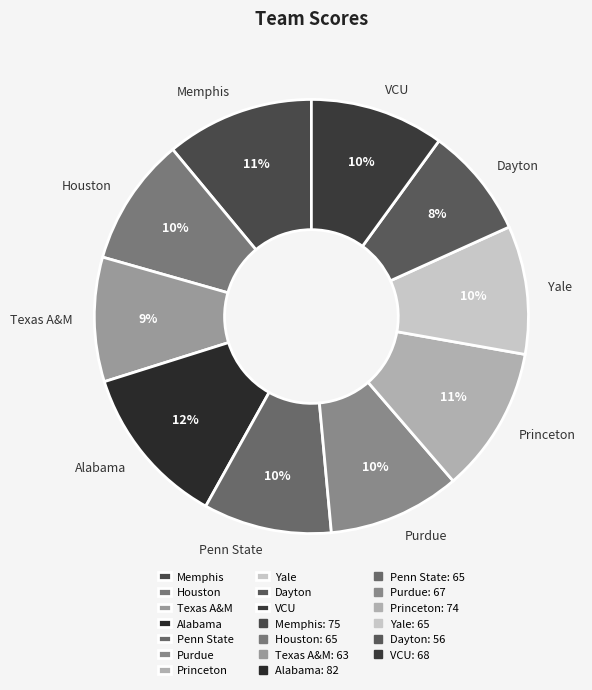

Count the number of slices in the pie.

10